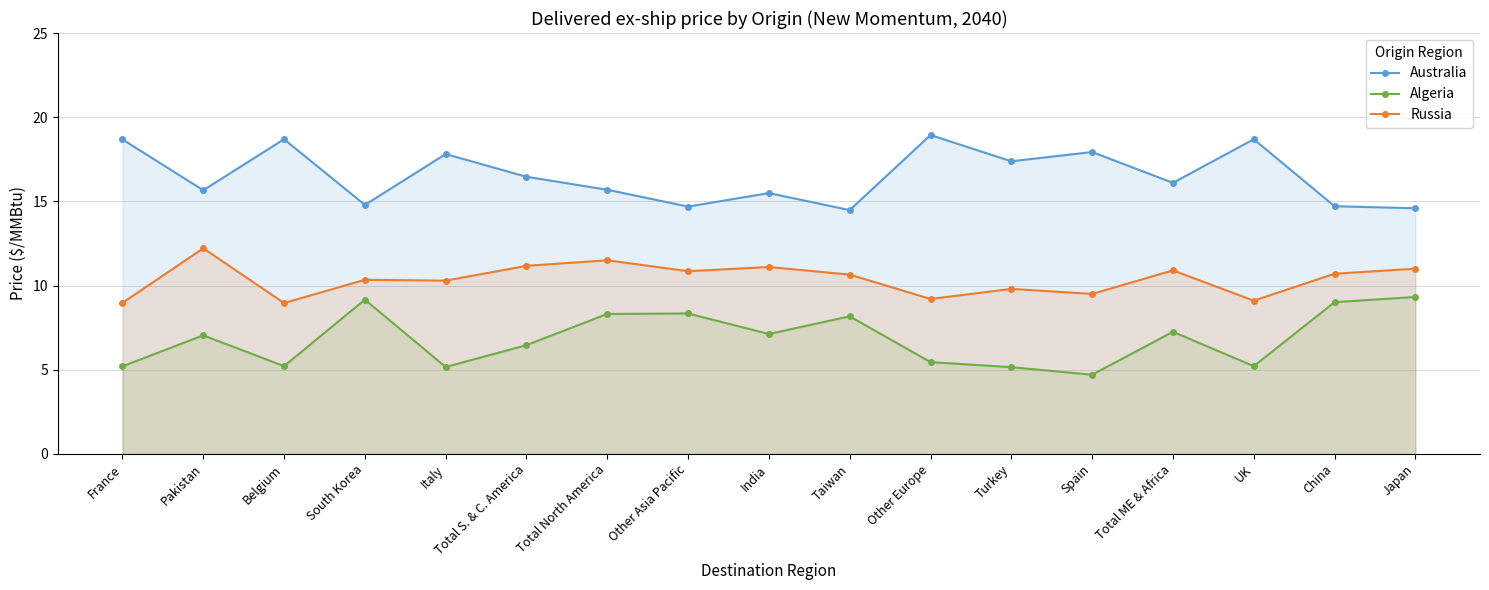

At which category does Australia reach its first local valley?

Pakistan